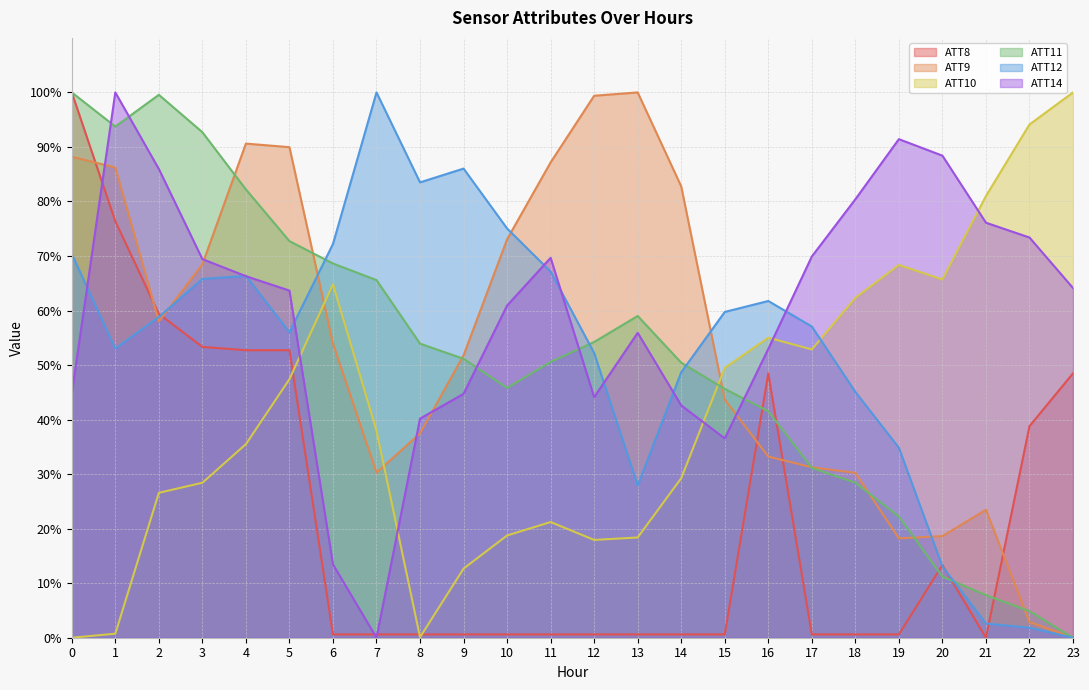

Reading left to right, what are all the values shown in this chart?

ATT8: 0=100.0	1=76.4	2=59.4	3=53.3	4=52.7	5=52.7	6=0.6	7=0.6	8=0.6	9=0.6	10=0.6	11=0.6	12=0.6	13=0.6	14=0.6	15=0.6	16=48.5	17=0.6	18=0.6	19=0.6	20=13.3	21=0.0	22=38.8	23=48.5
ATT9: 0=88.2	1=86.2	2=58.0	3=68.5	4=90.6	5=90.0	6=53.9	7=30.3	8=37.5	9=51.8	10=73.1	11=87.2	12=99.4	13=100.0	14=82.8	15=43.7	16=33.2	17=31.3	18=30.2	19=18.2	20=18.6	21=23.5	22=2.9	23=0.0
ATT10: 0=0.0	1=0.7	2=26.6	3=28.4	4=35.5	5=47.4	6=64.8	7=38.0	8=0.1	9=12.7	10=18.8	11=21.2	12=17.9	13=18.4	14=29.3	15=49.5	16=55.0	17=52.9	18=62.3	19=68.4	20=65.7	21=81.0	22=94.1	23=100.0
ATT11: 0=100.0	1=93.7	2=99.6	3=92.7	4=82.2	5=72.7	6=68.6	7=65.6	8=53.9	9=51.2	10=45.8	11=50.6	12=54.2	13=59.0	14=50.4	15=45.6	16=41.5	17=31.1	18=28.4	19=22.2	20=11.2	21=7.8	22=4.9	23=0.0
ATT12: 0=70.4	1=53.0	2=58.8	3=65.8	4=66.4	5=56.0	6=72.2	7=100.0	8=83.5	9=86.0	10=75.0	11=67.1	12=52.2	13=27.9	14=48.7	15=59.7	16=61.8	17=57.1	18=45.1	19=34.8	20=13.1	21=2.6	22=1.8	23=0.0
ATT14: 0=44.8	1=100.0	2=86.0	3=69.4	4=66.3	5=63.7	6=13.4	7=0.0	8=40.2	9=44.7	10=60.9	11=69.7	12=44.1	13=55.9	14=42.6	15=36.5	16=53.0	17=69.9	18=80.4	19=91.4	20=88.4	21=76.1	22=73.4	23=64.1